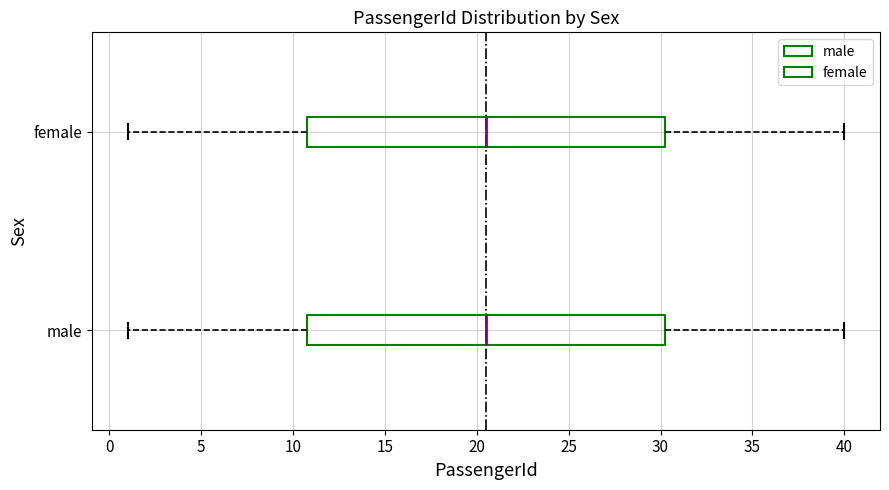

Reading bottom to top, read every box against the x-axis: the position of its median line, the range the box covers, and the ends of its whiskers. The values are not printed on the chart, so give them approximately, as read against the axis.

male: median 20.5, box 11.0 to 30.5, whiskers 1.0 to 40.0
female: median 20.5, box 11.0 to 30.5, whiskers 1.0 to 40.0